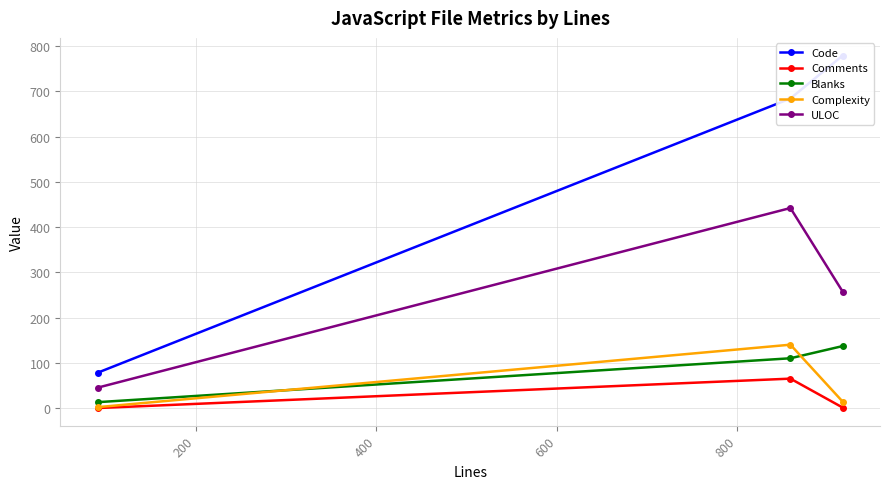

How many values in the Blanks series are below 110?

1